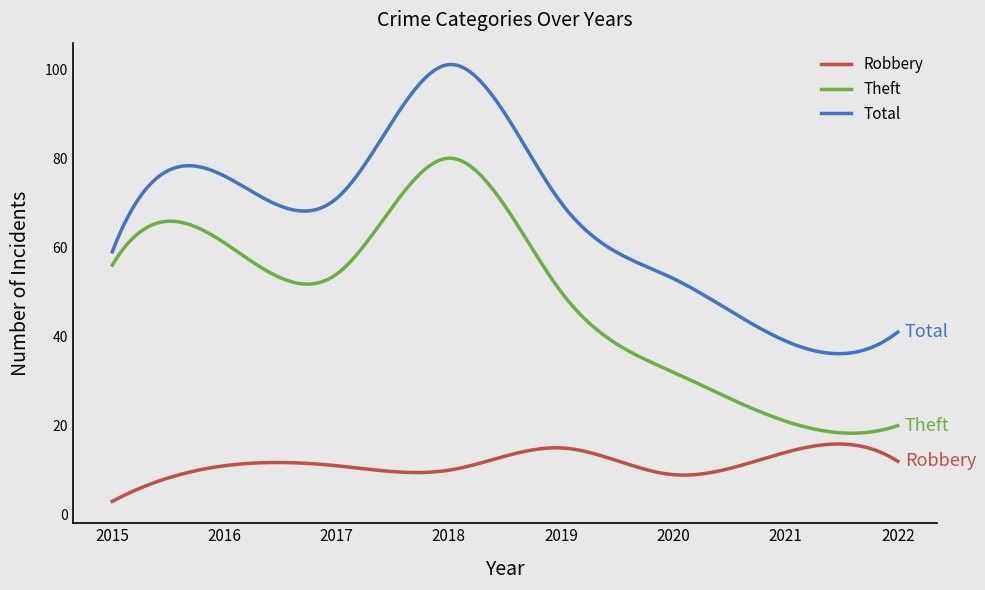

Rank the series by their average value, from lowest to highest.

Robbery, Theft, Total